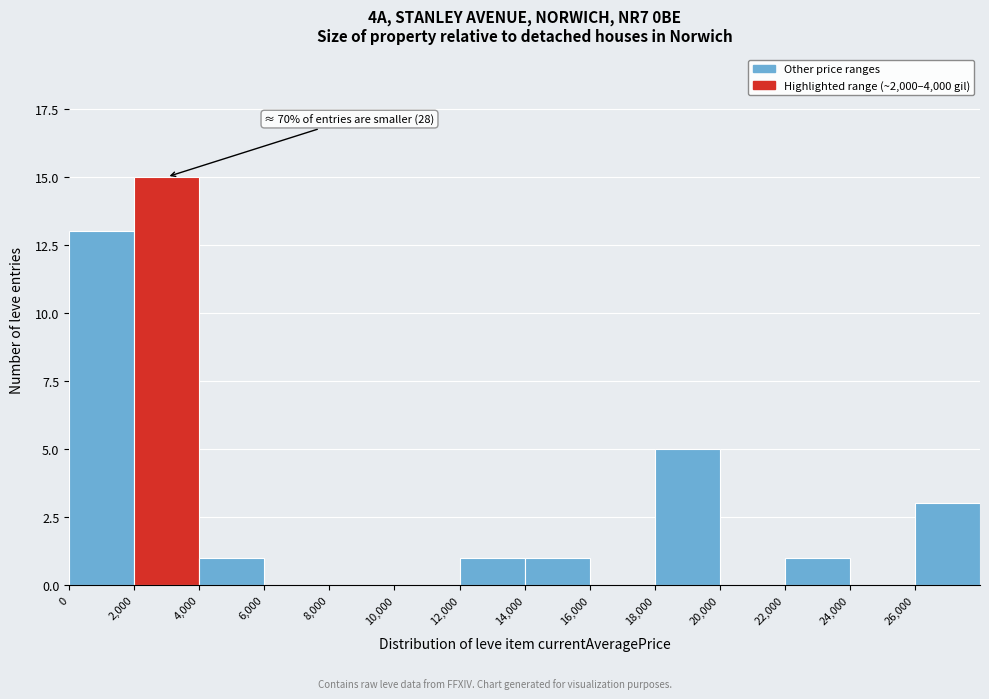

Over which range of the x-axis is the bar tallest?

2000 to 4000